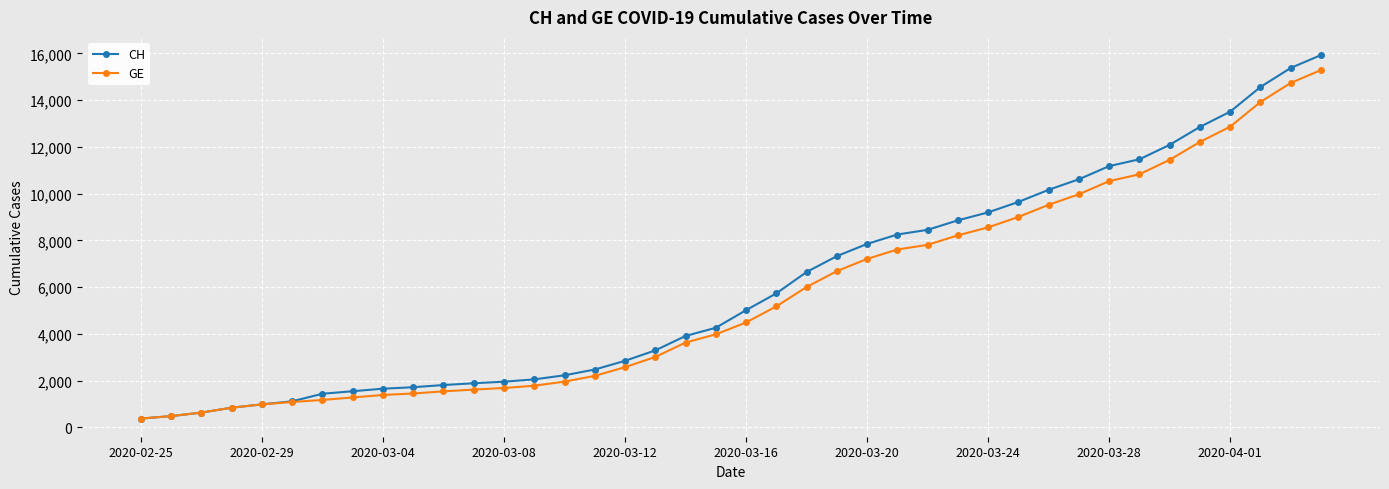

What is the value of the GE point at the 25th from the left?

7205